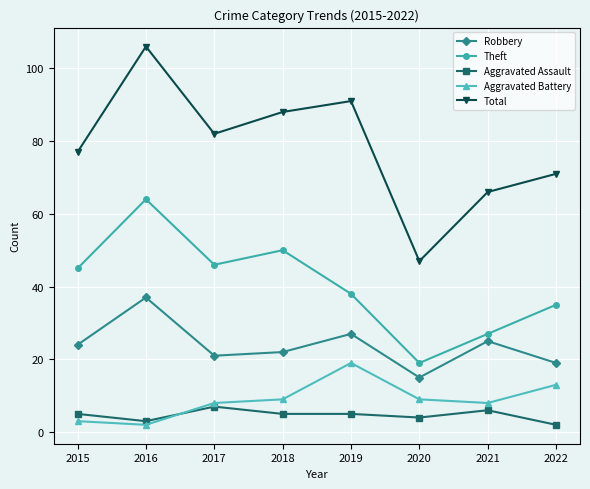

Rank the series by their maximum value, from lowest to highest.

Aggravated Assault, Aggravated Battery, Robbery, Theft, Total